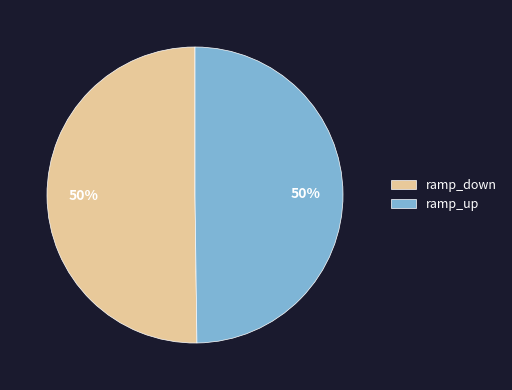

Count the number of slices in the pie.

2